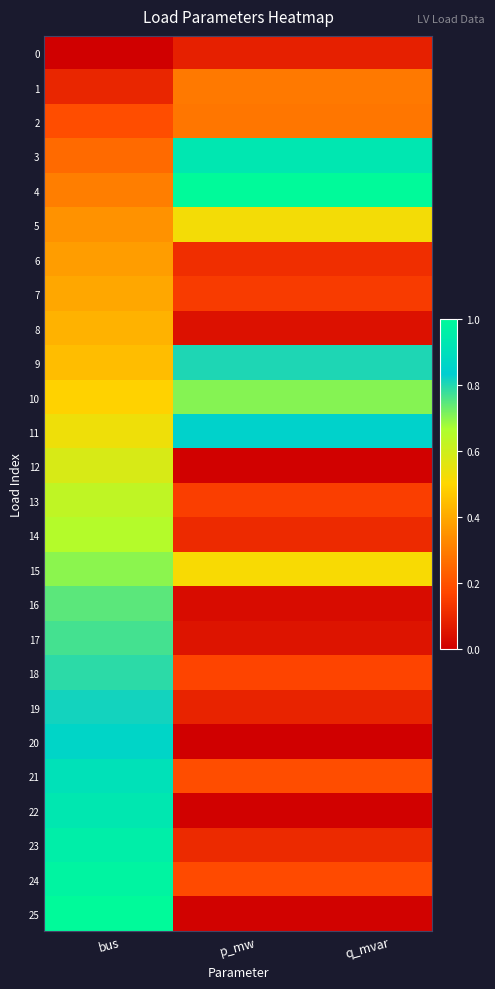

Rank the series at bus from highest to lowest value.

25, 24, 23, 22, 21, 20, 19, 18, 17, 16, 15, 14, 13, 12, 11, 10, 9, 8, 7, 6, 5, 4, 3, 2, 1, 0